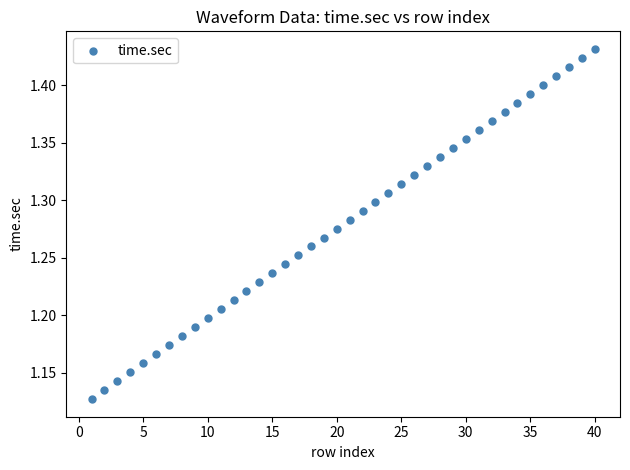

What is the range of Y values (max minus min)?

0.3